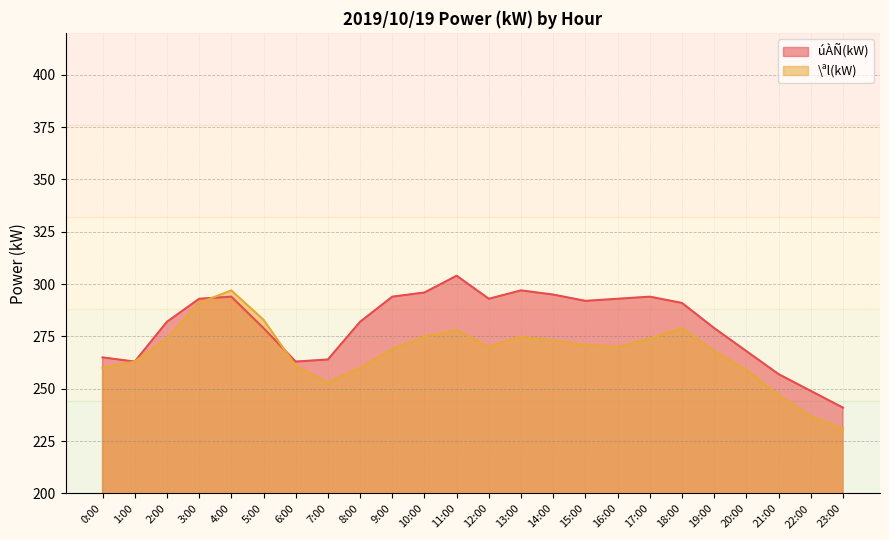

Where is the first local minimum for \ªl(kW)?

7:00